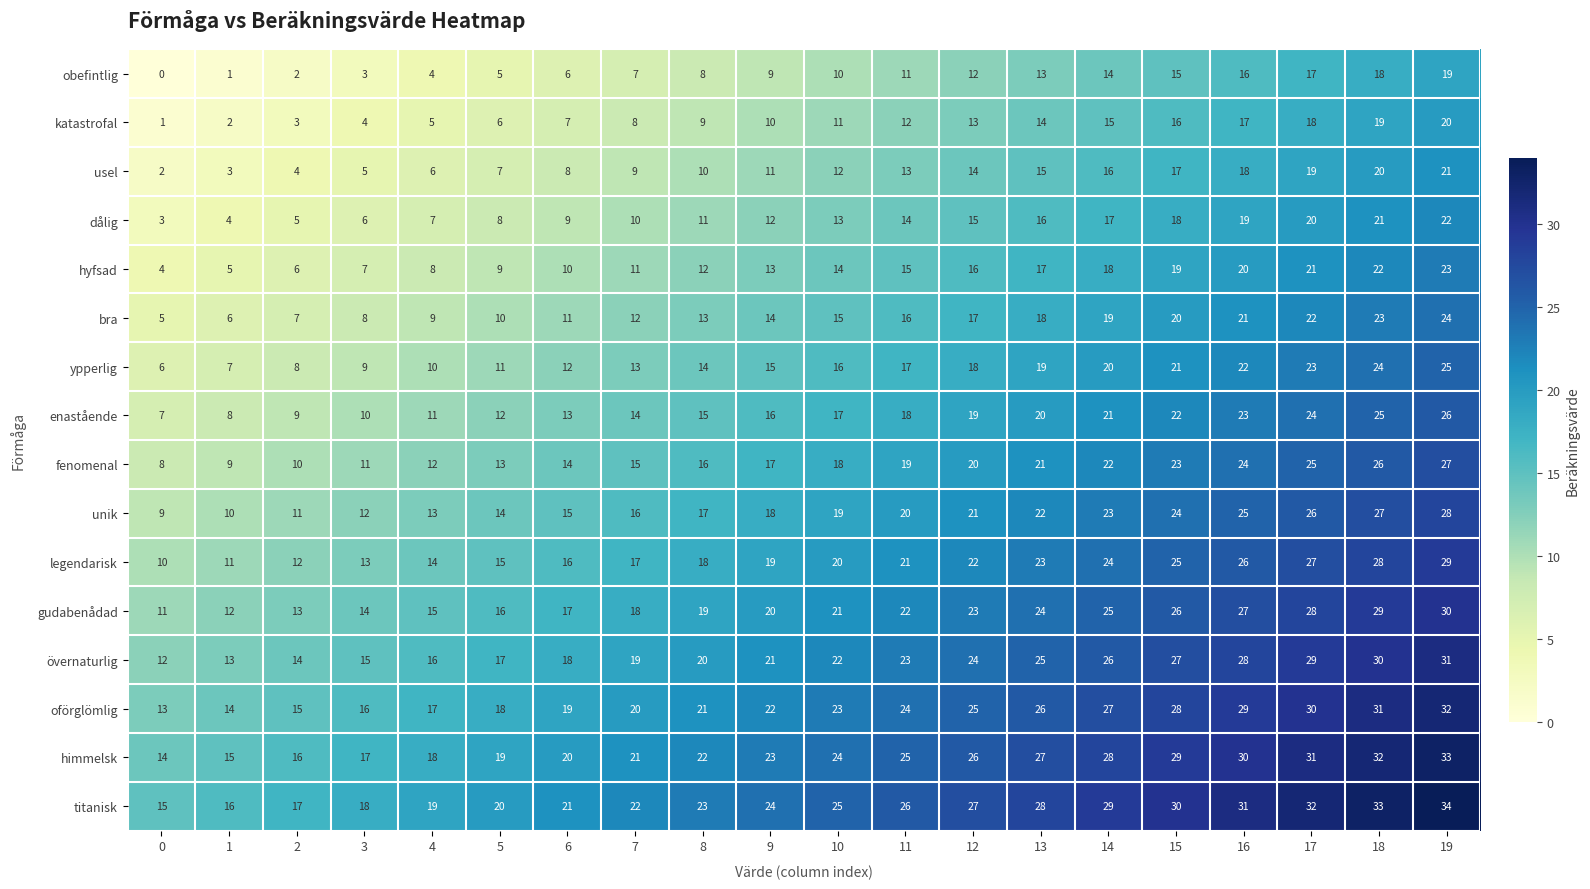

How many data points in usel are less than 12?

10